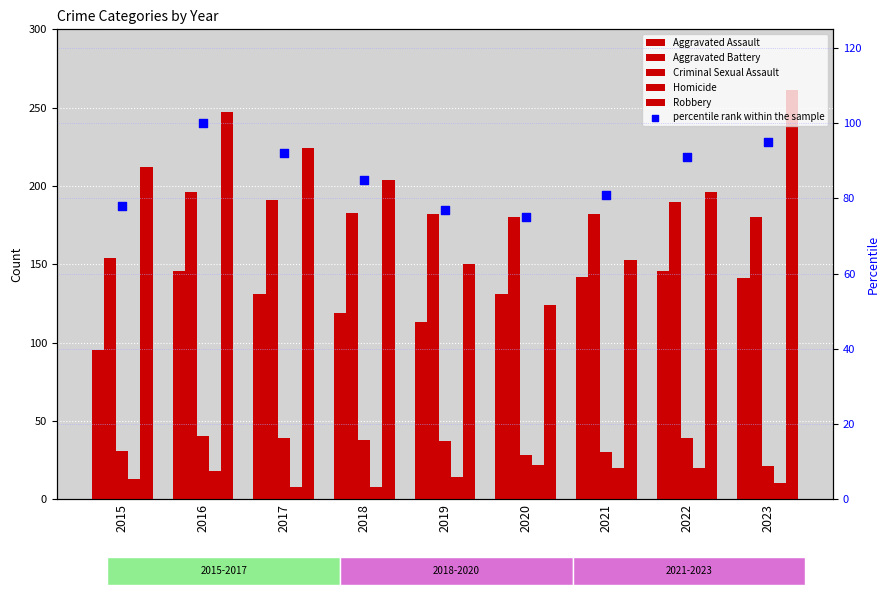

At how many categories does at least one series exceed 99?

9